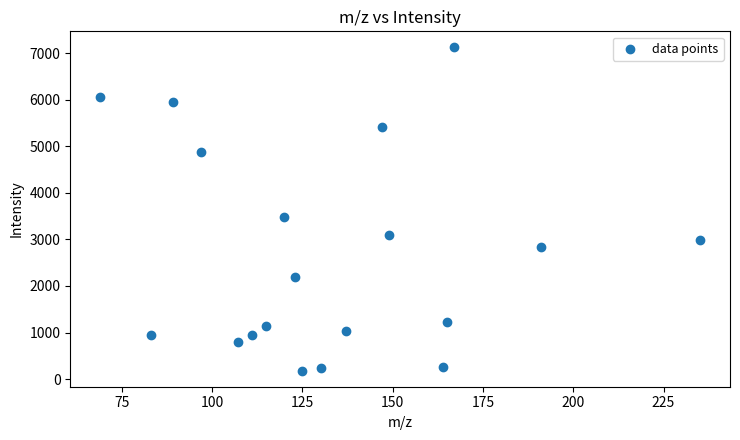

What Y value in the scatter plot is closest to 3652?

3483.1